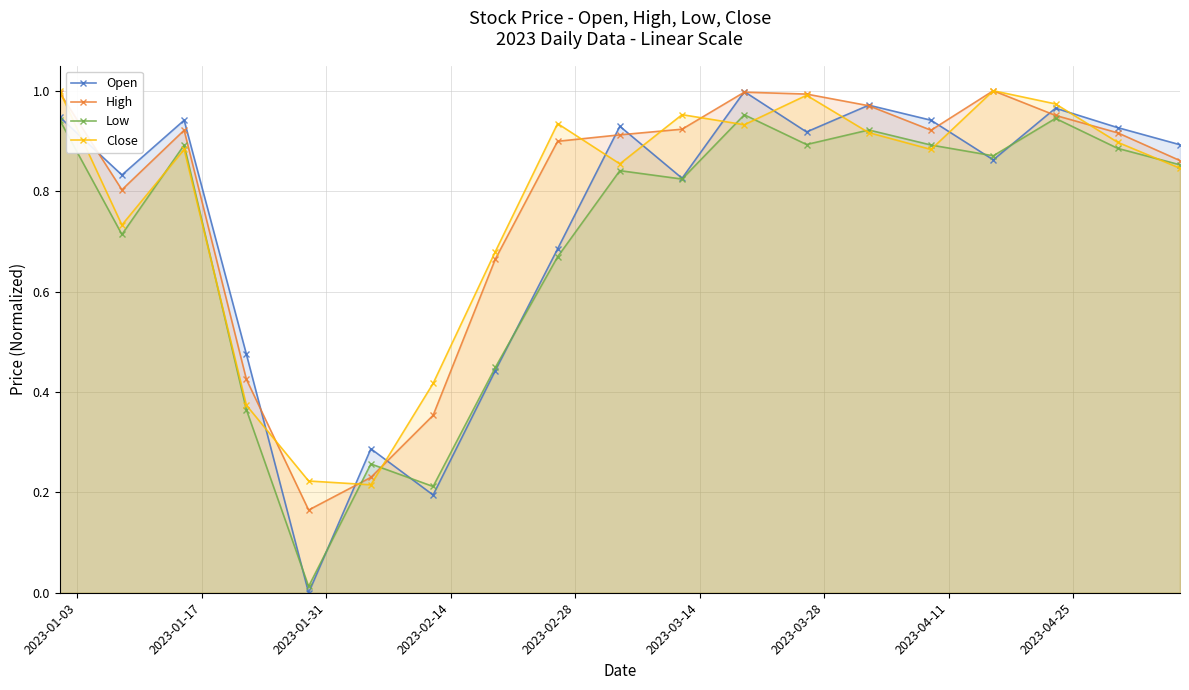

How many intersections are there between High and Low?

2